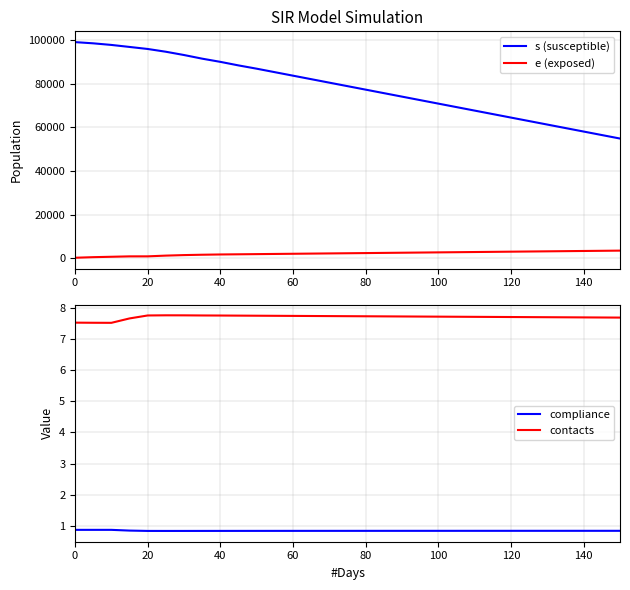

Is it true that compliance equals 0.2 at 100?

False